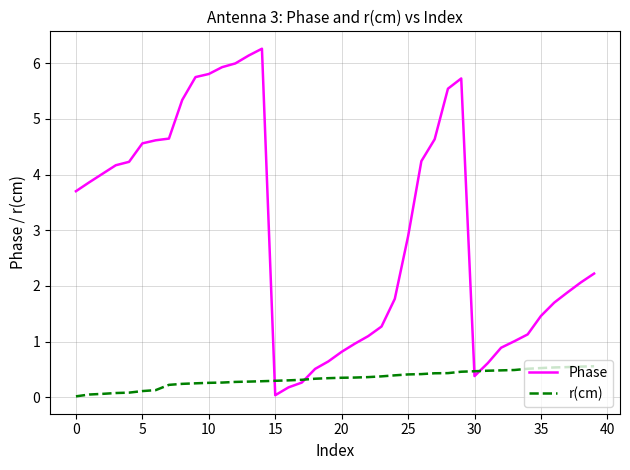

Which series has the largest range (max minus min)?

Phase